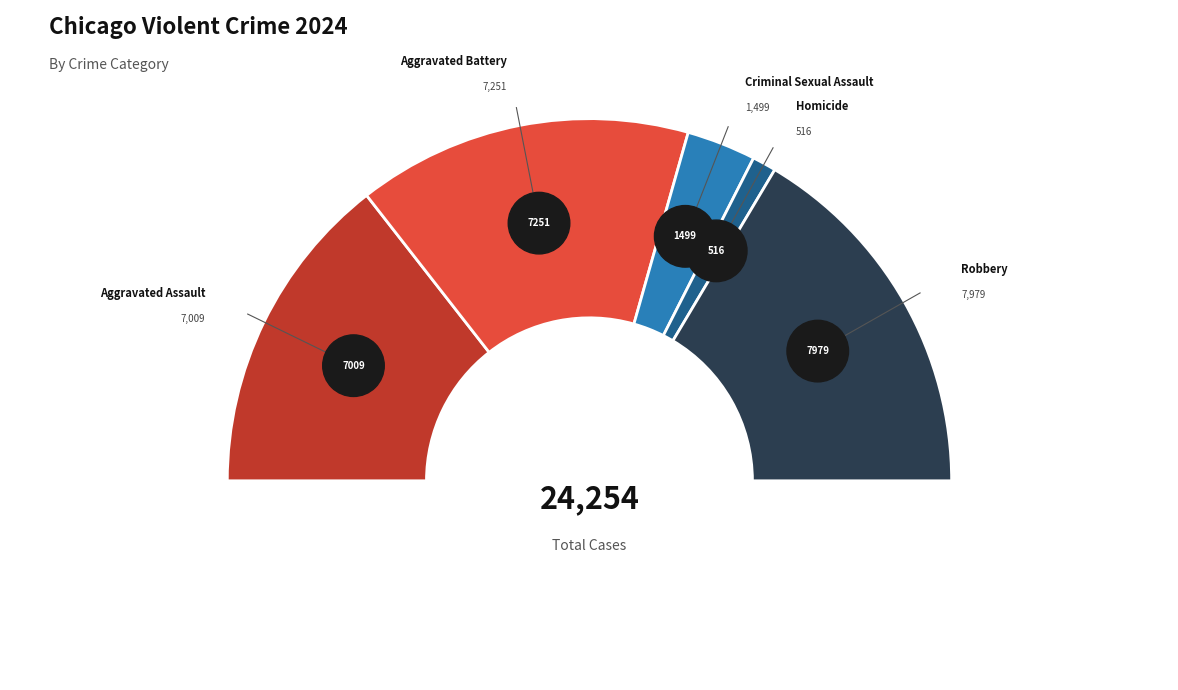

How many segments does this pie chart have?

5